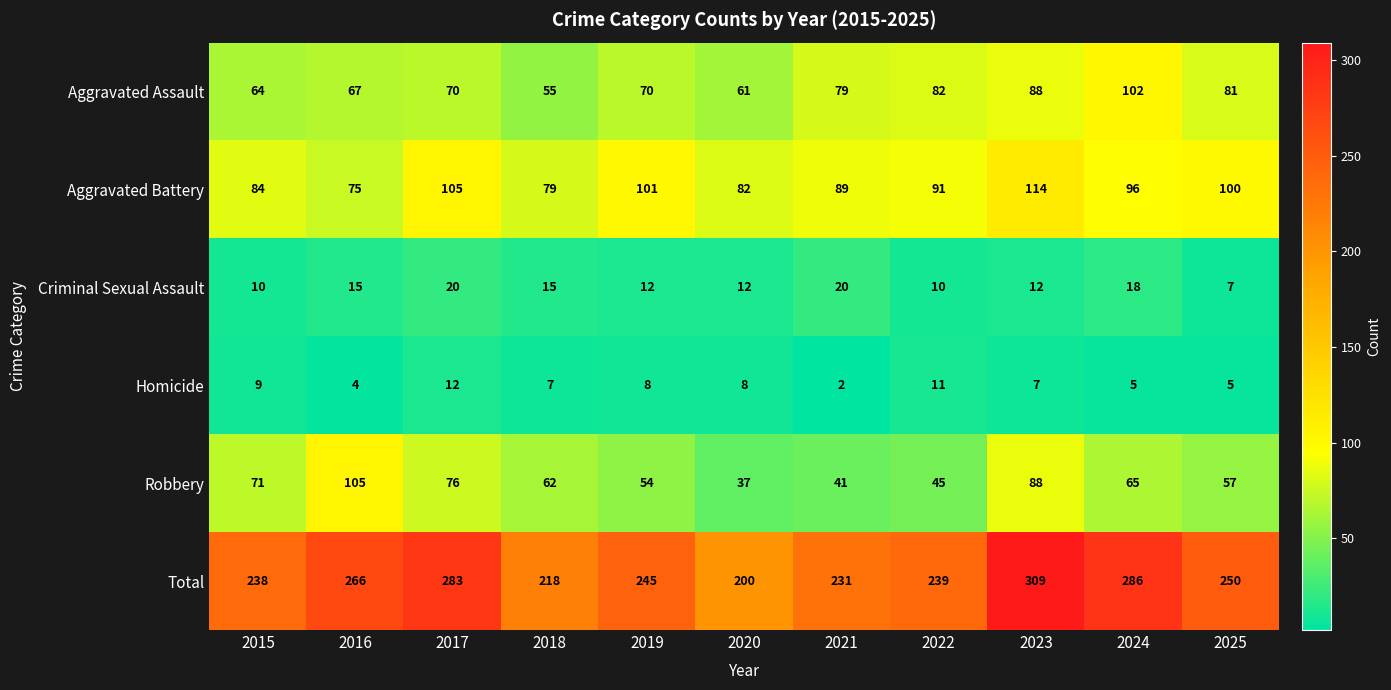

What is the average value of the Aggravated Battery series?

92